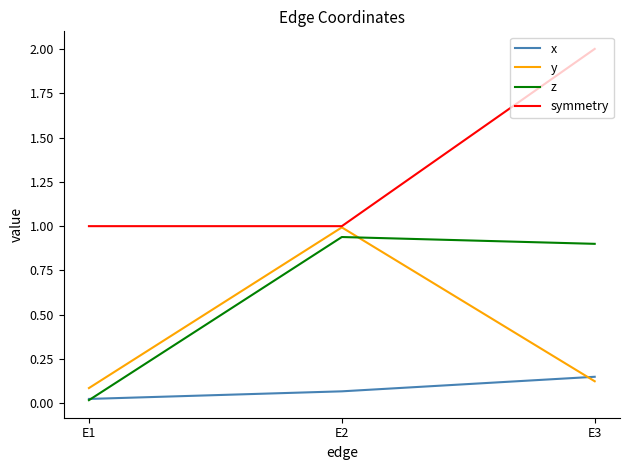

List the series in order of their overall mean, highest first.

symmetry, z, y, x